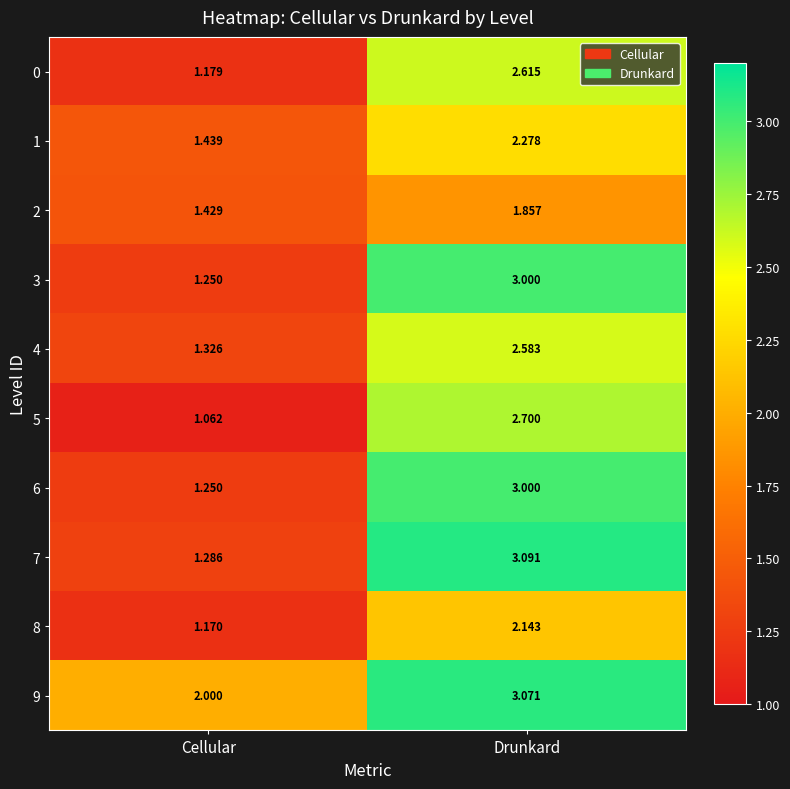

Where does the 9 series first go above 3?

Drunkard